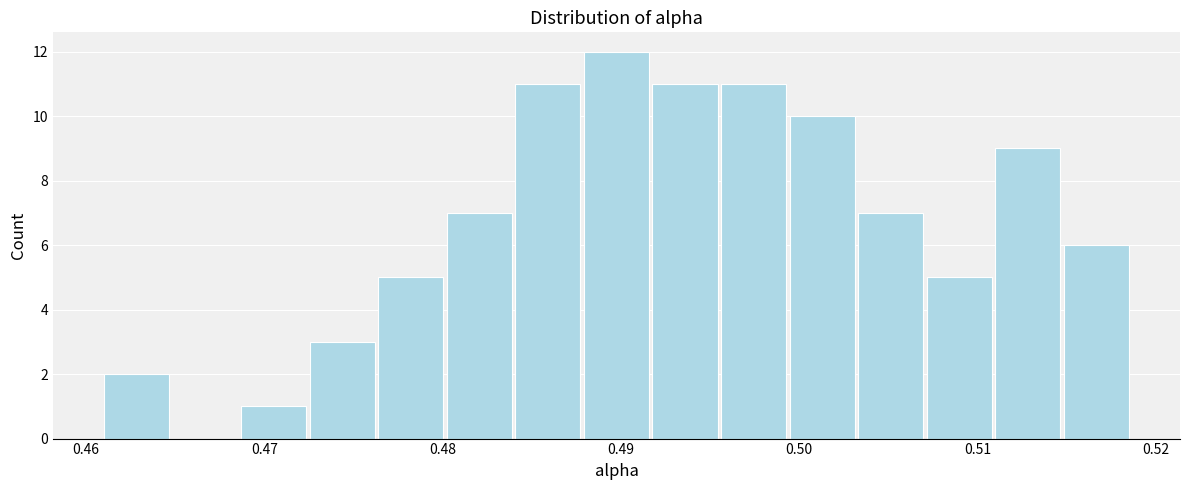

Around what value on the x-axis is the tallest bar? Give the approximate position of its centre, as read against the axis.

0.490